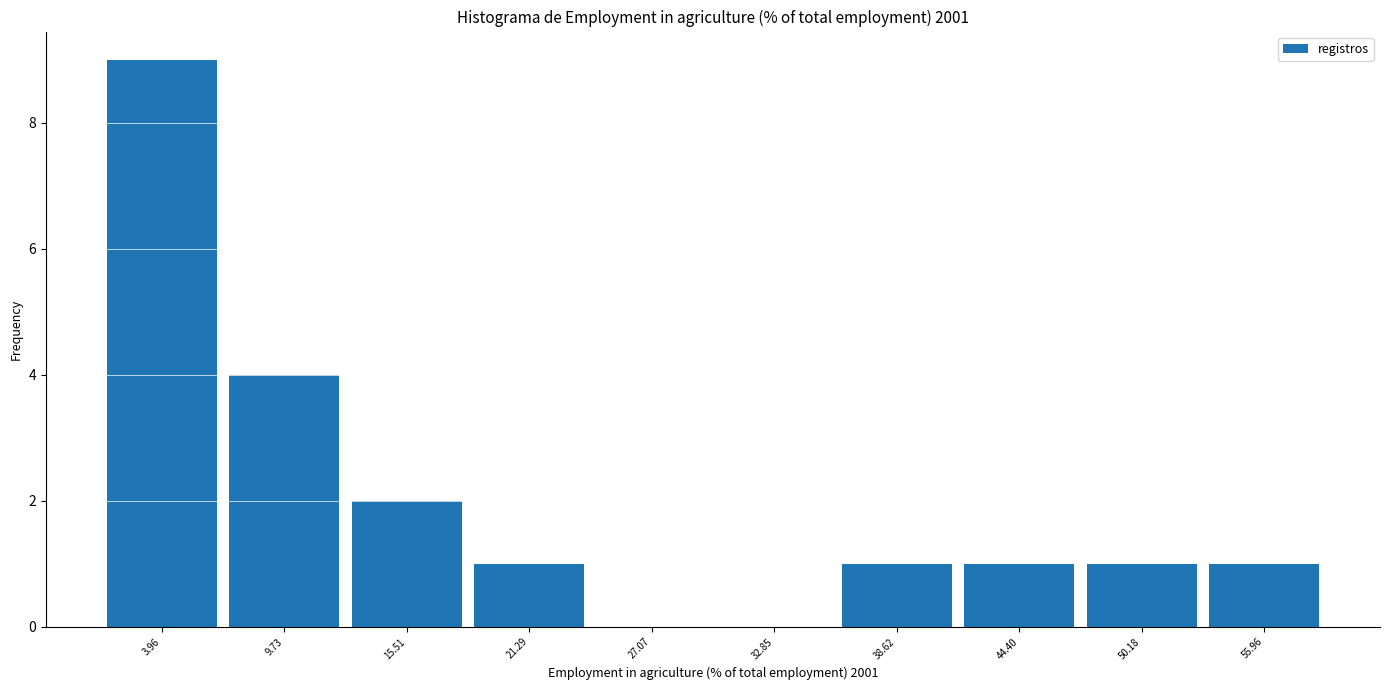

Reading left to right, transcribe this chart: for each bar, give the range it covers on the x-axis and its height. Neither the bar edges nor the heights are printed on the chart, so give them approximately, as read against the axes.

1 to 7: 9
7 to 13: 4
13 to 18: 2
18 to 24: 1
24 to 30: 0
30 to 36: 0
36 to 42: 1
42 to 47: 1
47 to 53: 1
53 to 59: 1